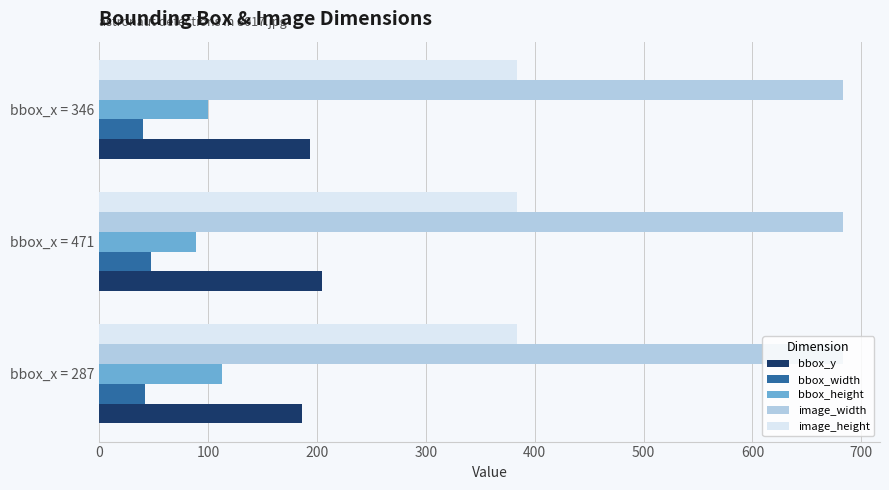

The bbox_height series shows 100 at bbox_x = 346. True or false?

True